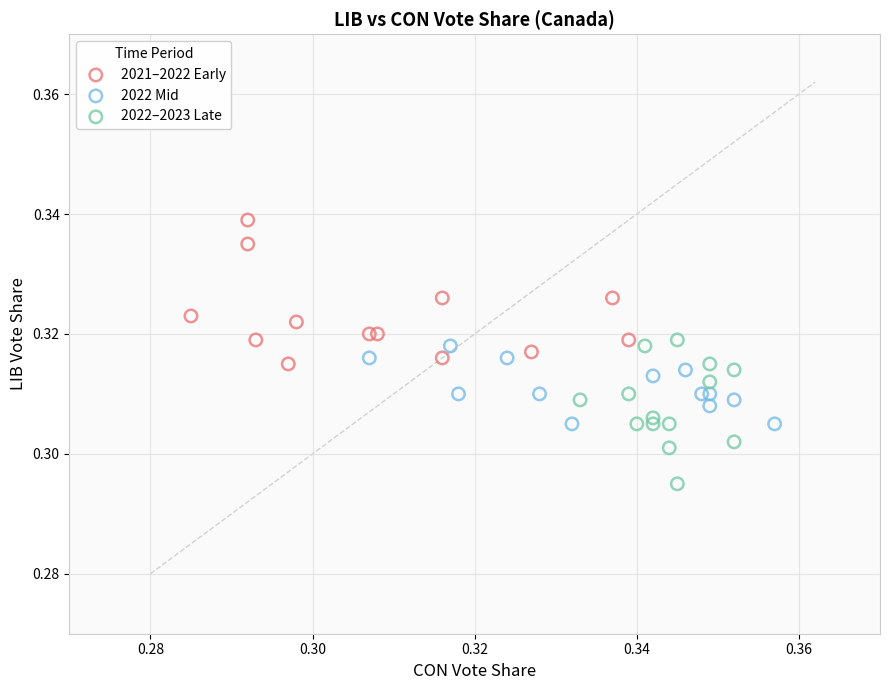

Which series reaches the maximum Y coordinate?

2021–2022 Early